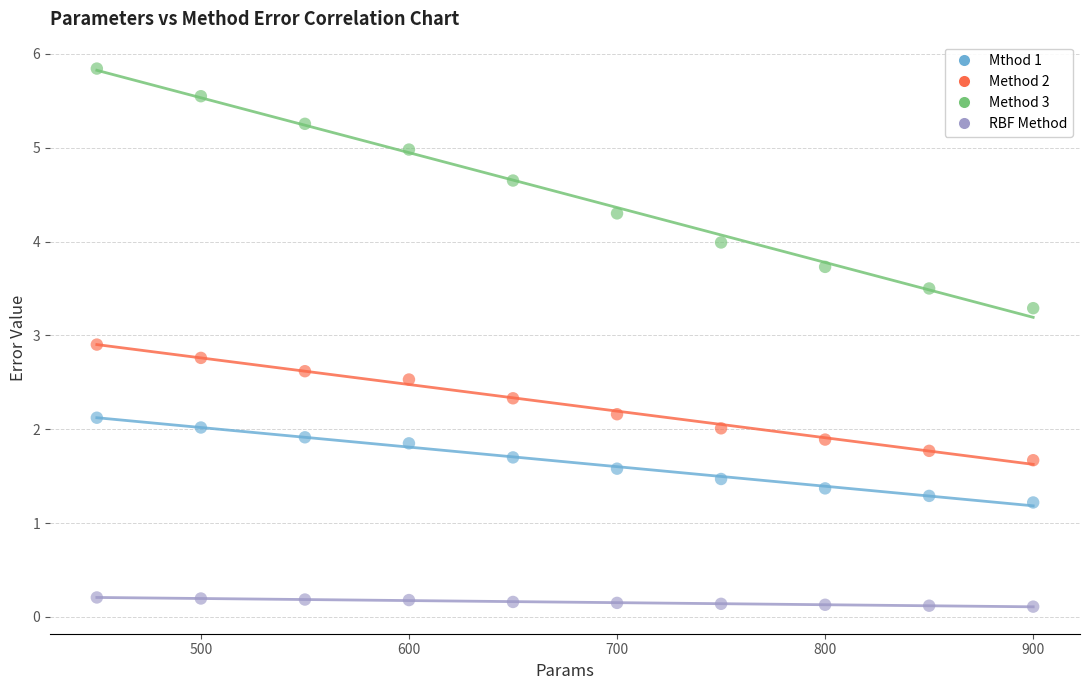

Which series reaches the maximum Y coordinate?

Method 3